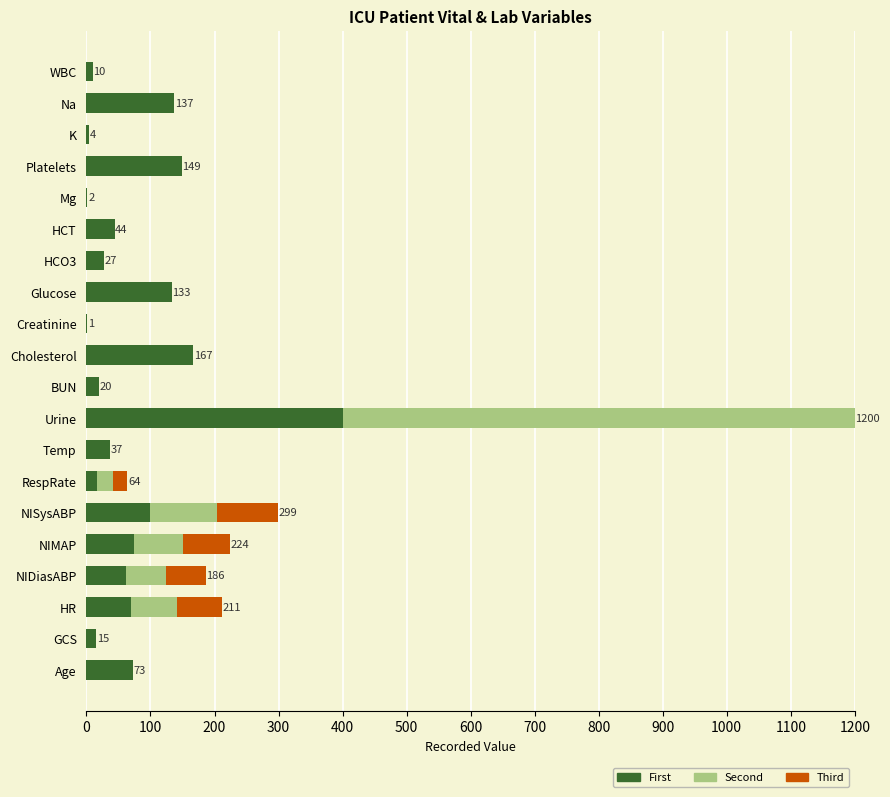

Count the number of categories in the chart.

20